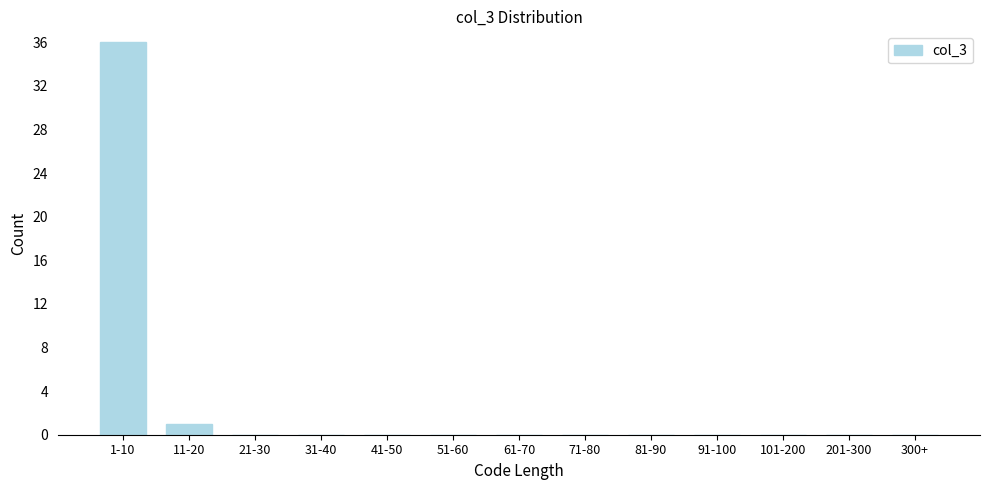

Reading left to right, transcribe all the data shown in this chart.

1-10=36	11-20=1	21-30=0	31-40=0	41-50=0	51-60=0	61-70=0	71-80=0	81-90=0	91-100=0	101-200=0	201-300=0	300+=0